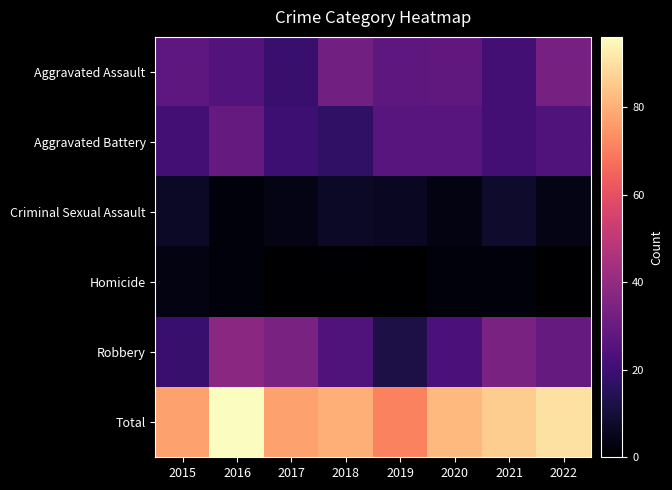

List the series in order of their peak value, highest first.

Total, Robbery, Aggravated Assault, Aggravated Battery, Criminal Sexual Assault, Homicide